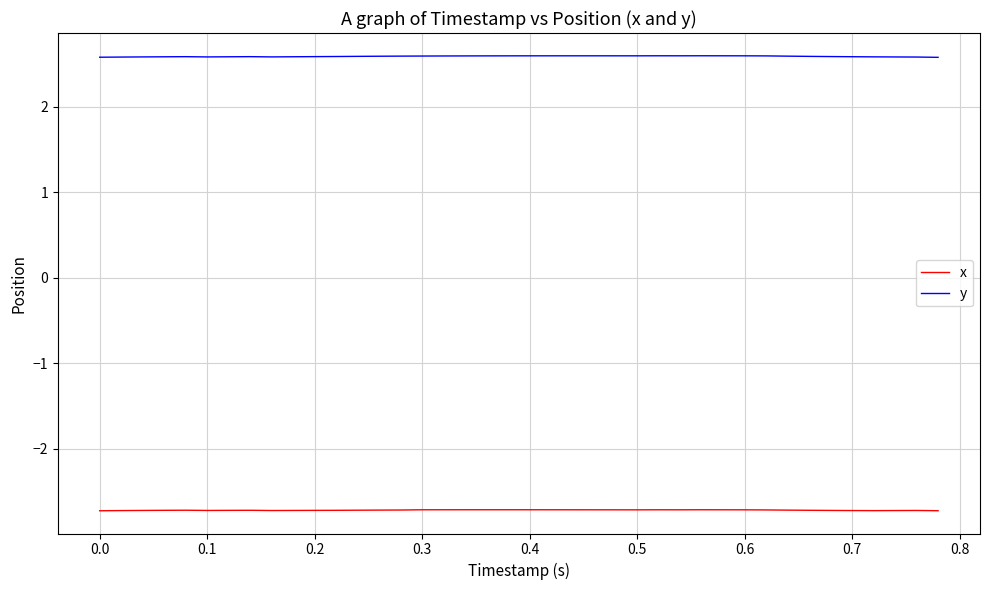

True or false: x and y cross at least once.

False